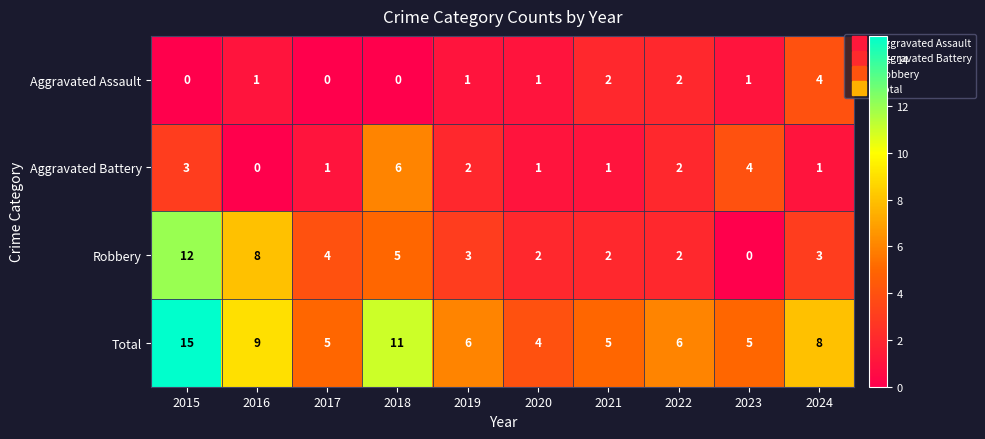

List the series in order of their peak value, lowest first.

Aggravated Assault, Aggravated Battery, Robbery, Total